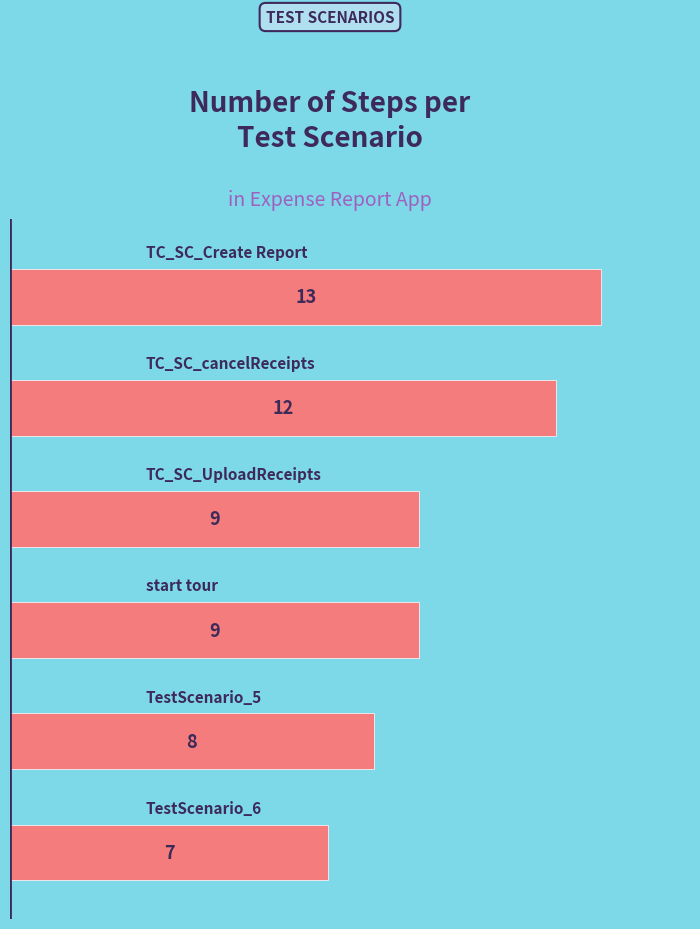

How many data points are less than 9?

2